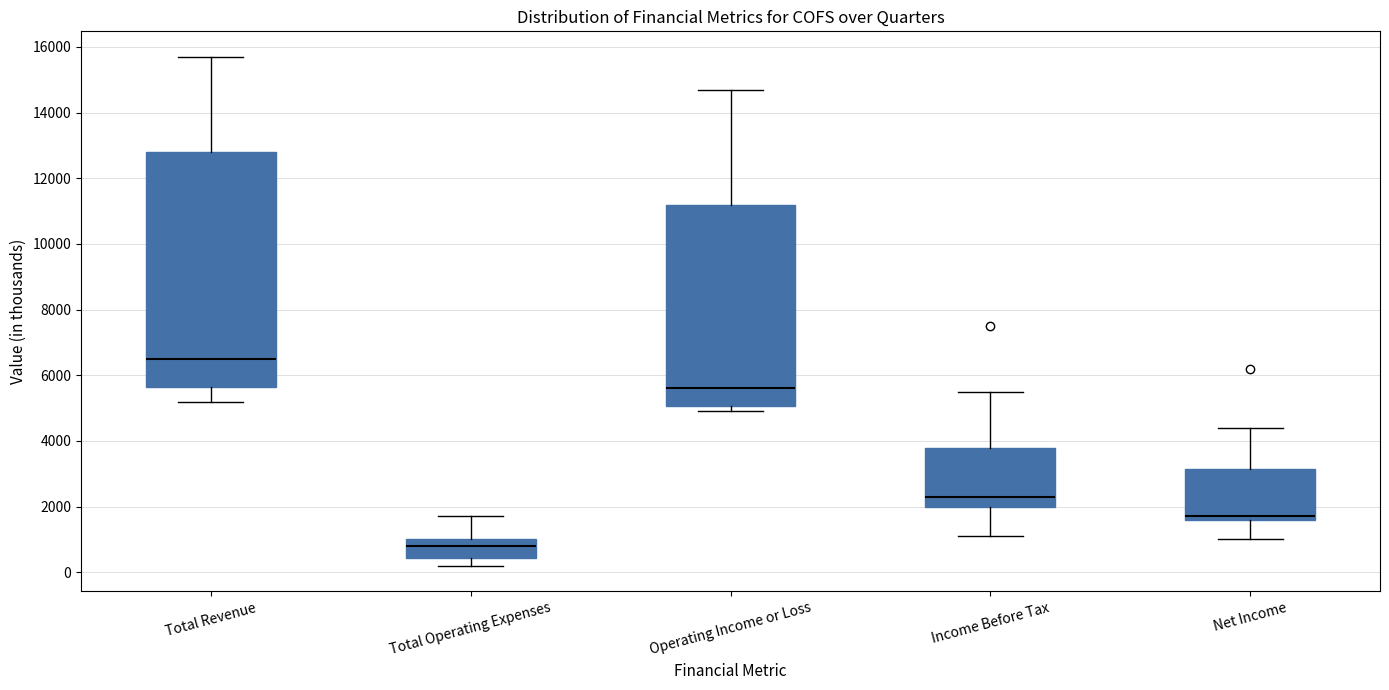

Which box has the highest median line?

Total Revenue